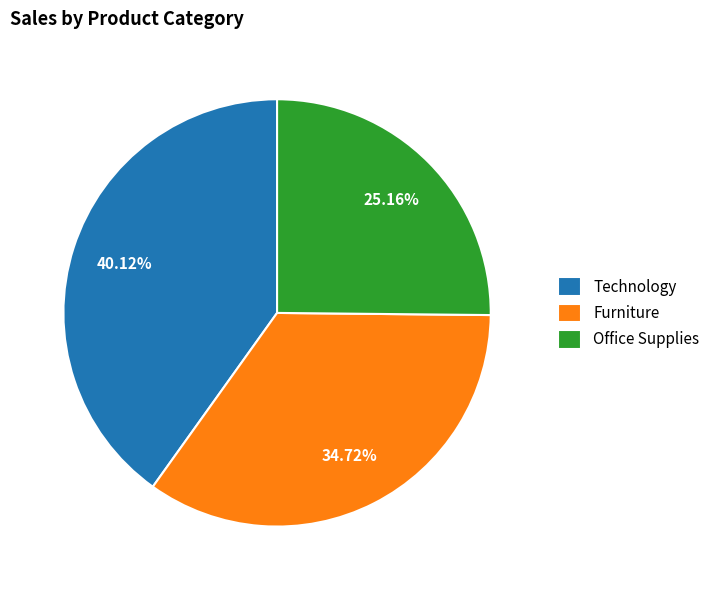

What is the largest slice in the pie chart?

Technology